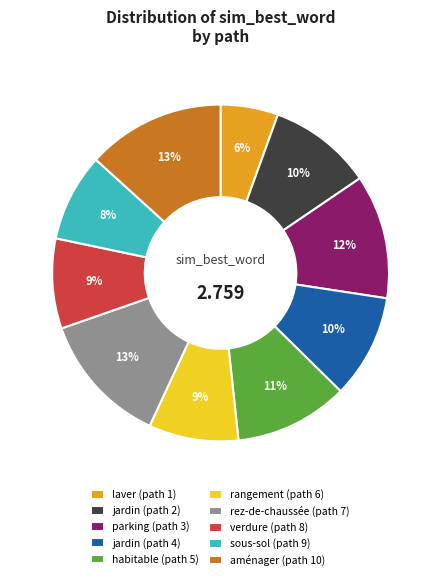

Combined, do habitable (path 5) and rangement (path 6) account for over 50%?

No